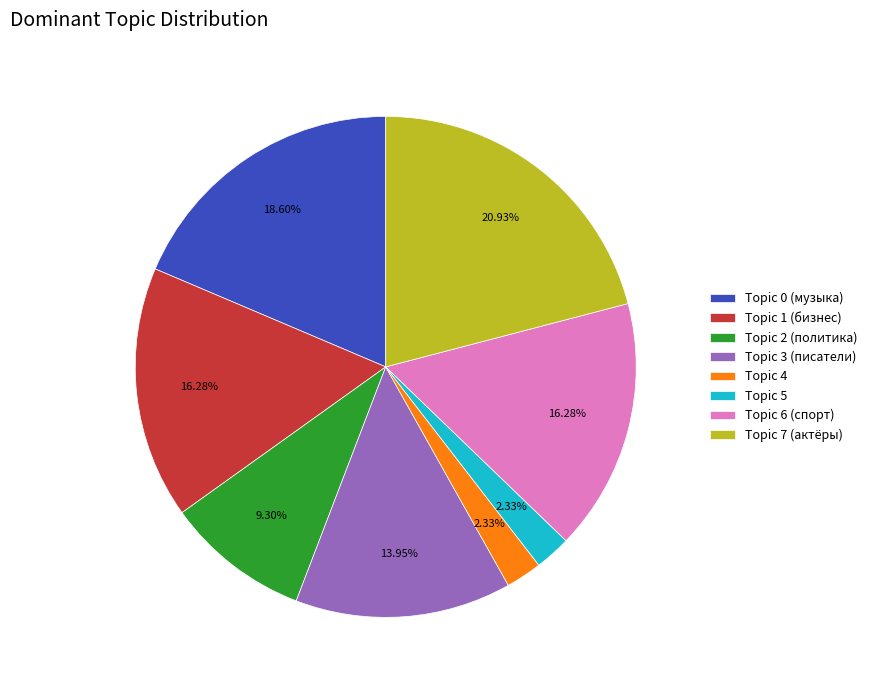

Does Topic 0 (музыка) represent more than half of the total?

No